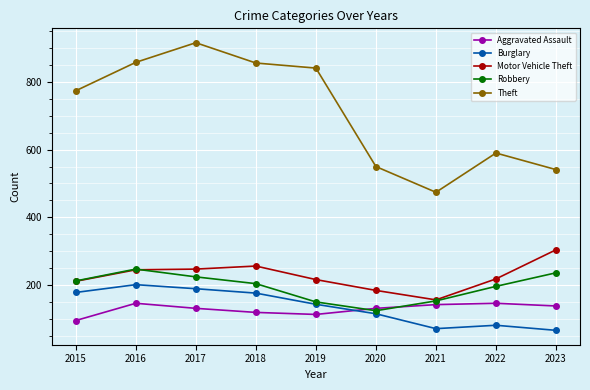

How many times do Aggravated Assault and Robbery cross each other?

2